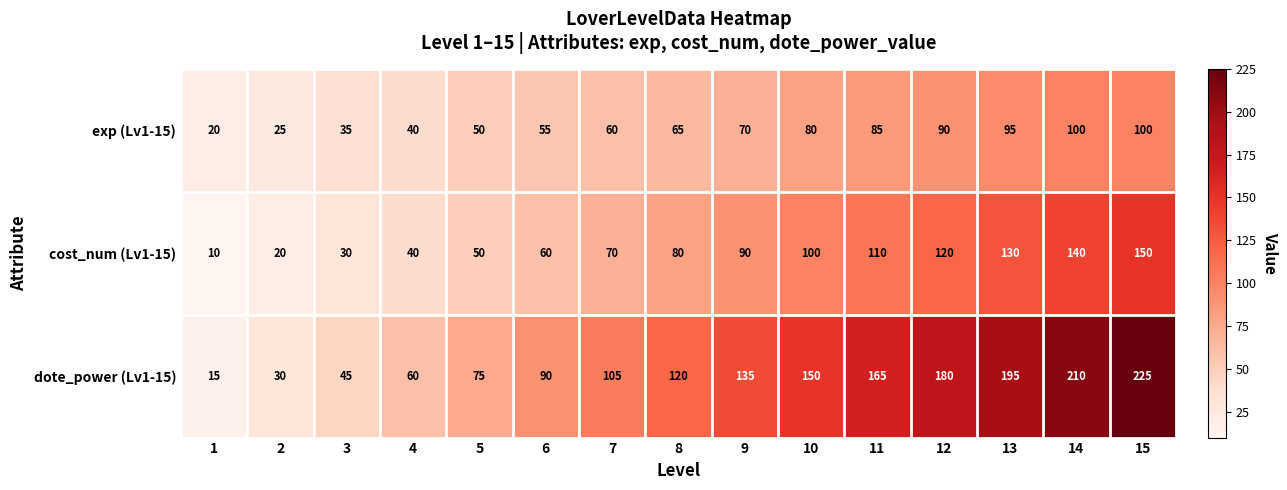

List the labels in order of cost_num (Lv1-15) value, largest first.

15, 14, 13, 12, 11, 10, 9, 8, 7, 6, 5, 4, 3, 2, 1